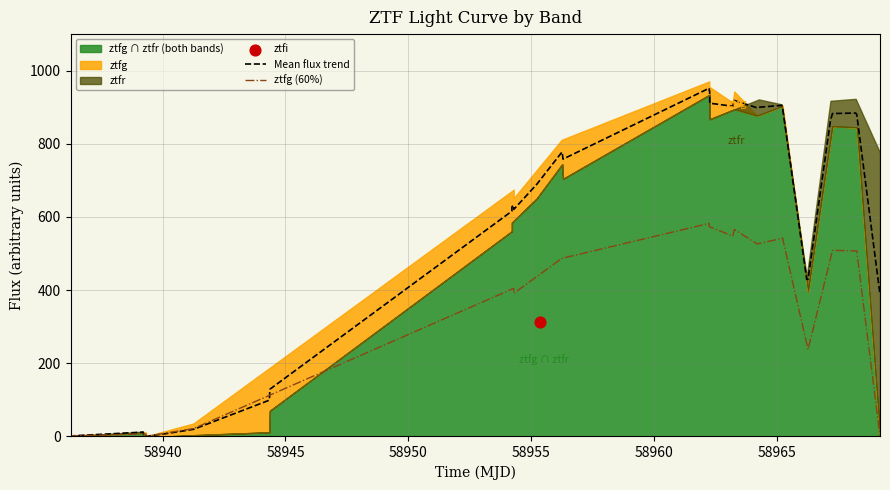

Which series has the largest Y range (max minus min)?

Mean flux trend